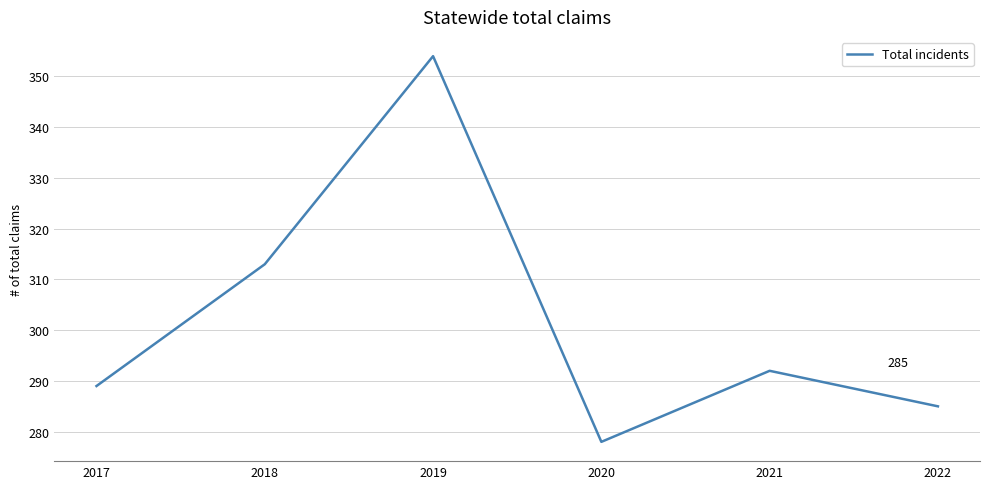

Rank the categories by value from lowest to highest.

2020, 2022, 2017, 2021, 2018, 2019